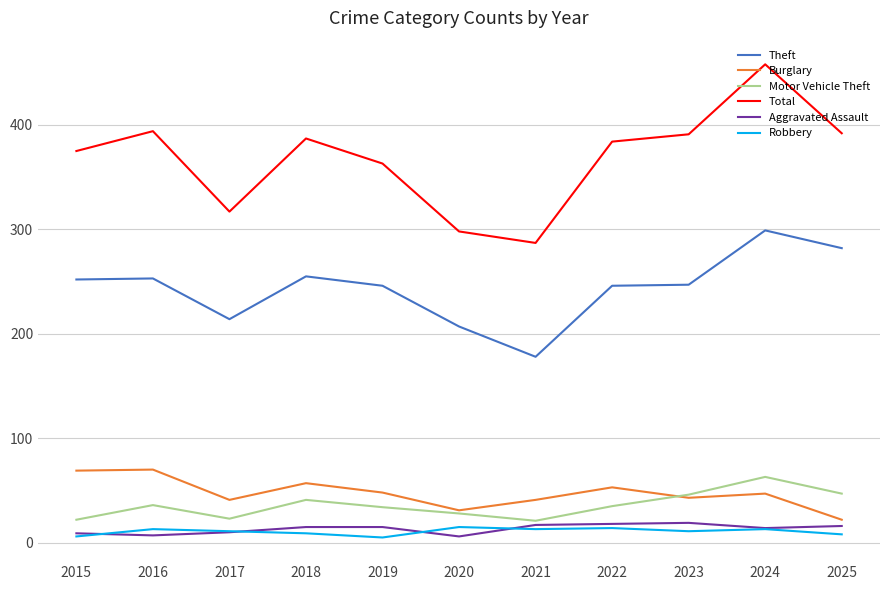

Where is the first local maximum for Motor Vehicle Theft?

2016